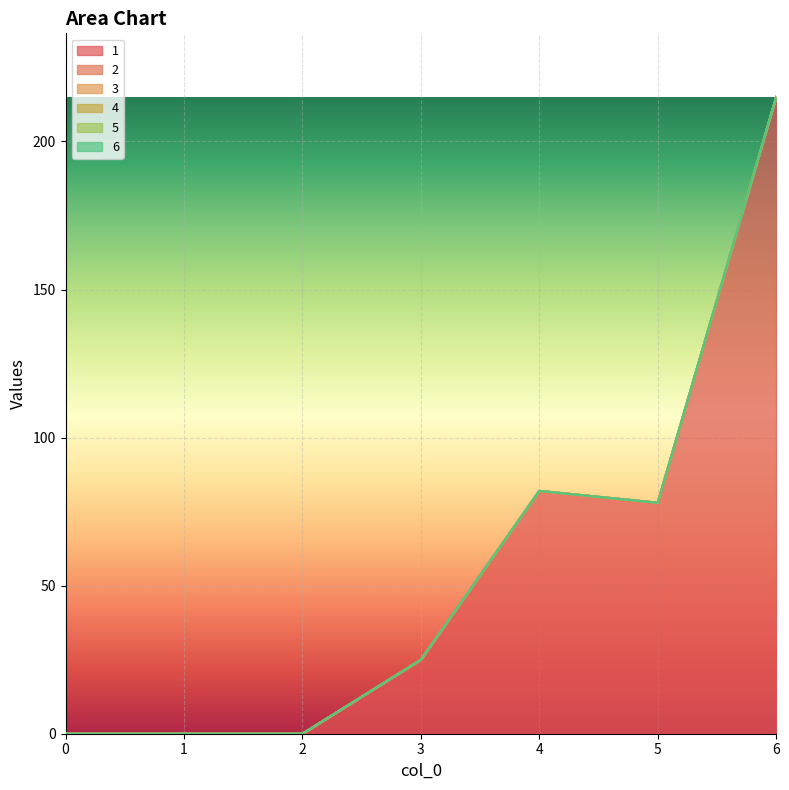

Reading left to right, list all the values displayed in this chart.

1: 0=0	1=0	2=0	3=25	4=82	5=78	6=215
2: 0=0	1=0	2=0	3=0	4=0	5=0	6=0
3: 0=0	1=0	2=0	3=0	4=0	5=0	6=0
4: 0=0	1=0	2=0	3=0	4=0	5=0	6=0
5: 0=0	1=0	2=0	3=0	4=0	5=0	6=0
6: 0=0	1=0	2=0	3=0	4=0	5=0	6=0